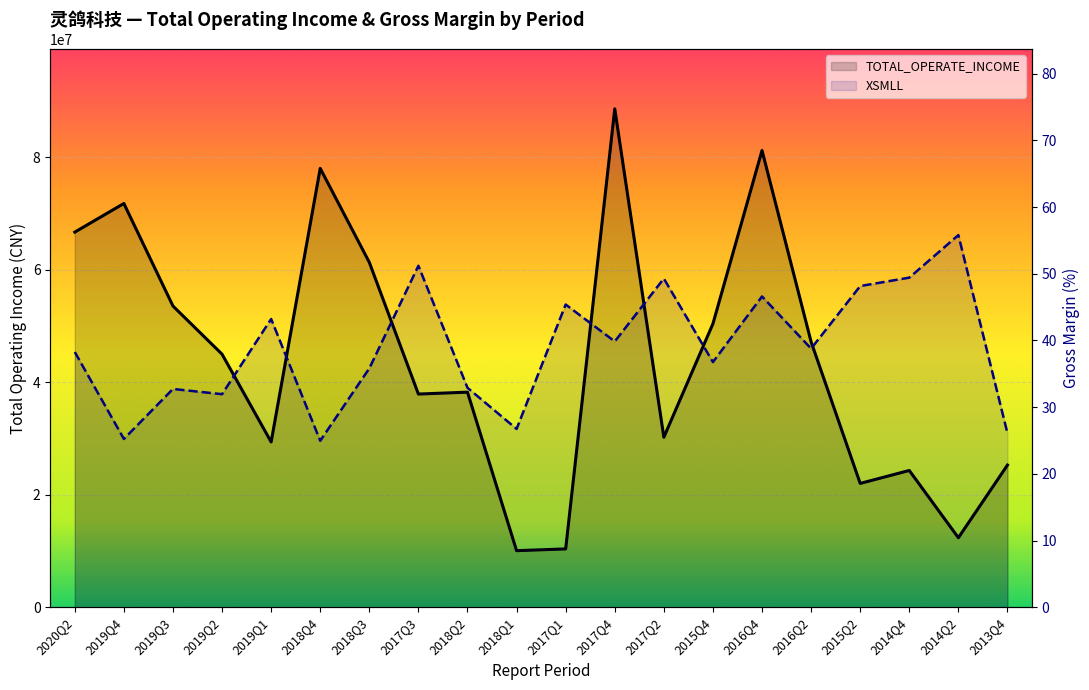

What position from the right is 2019Q2?

17